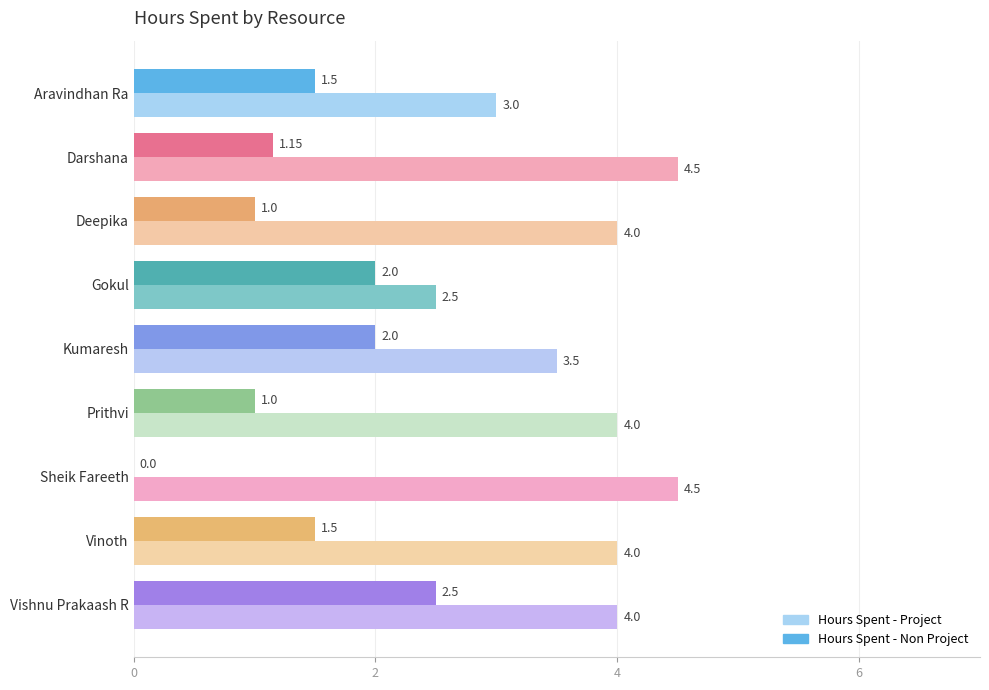

What is the sum of the Hours Spent - Project values at Vinoth and Deepika?

8.0